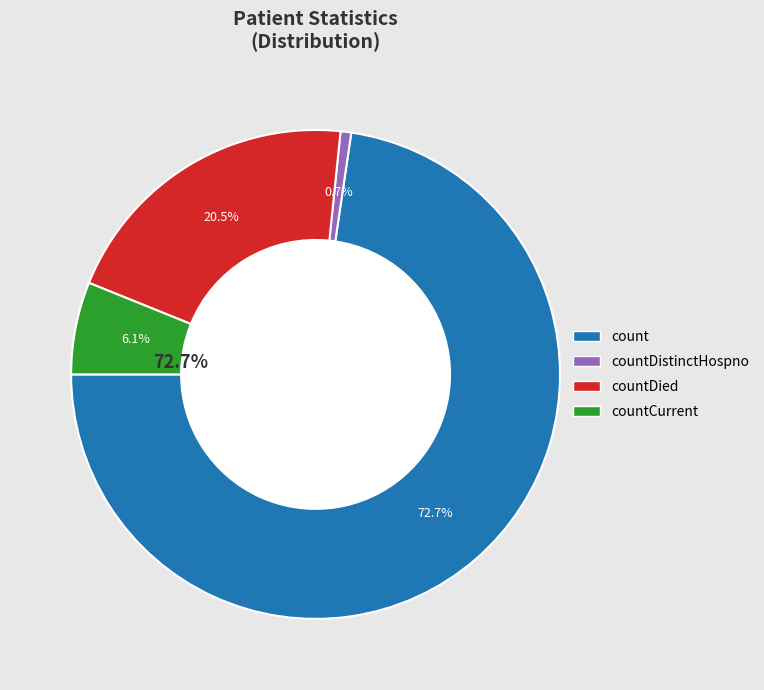

To the nearest percent, what portion does countDied represent?

21%